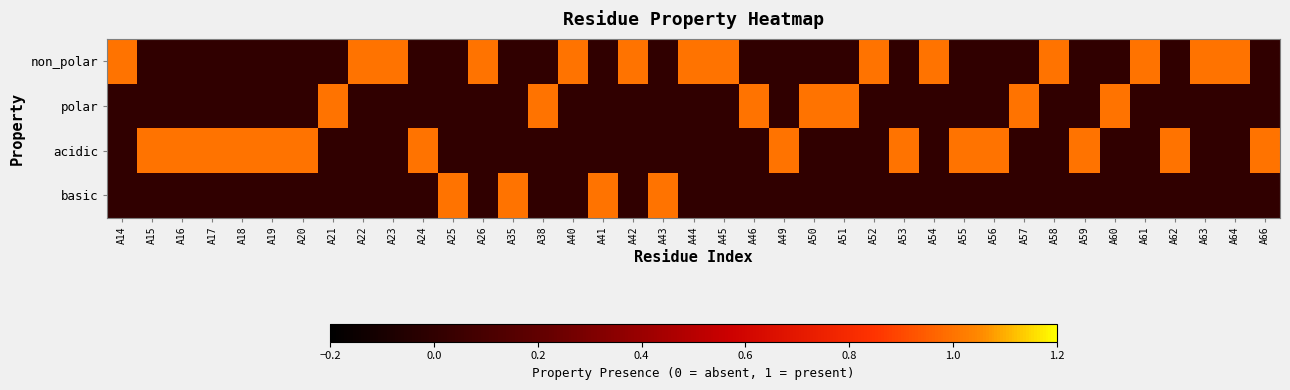

Which series has the largest range (max minus min)?

non_polar